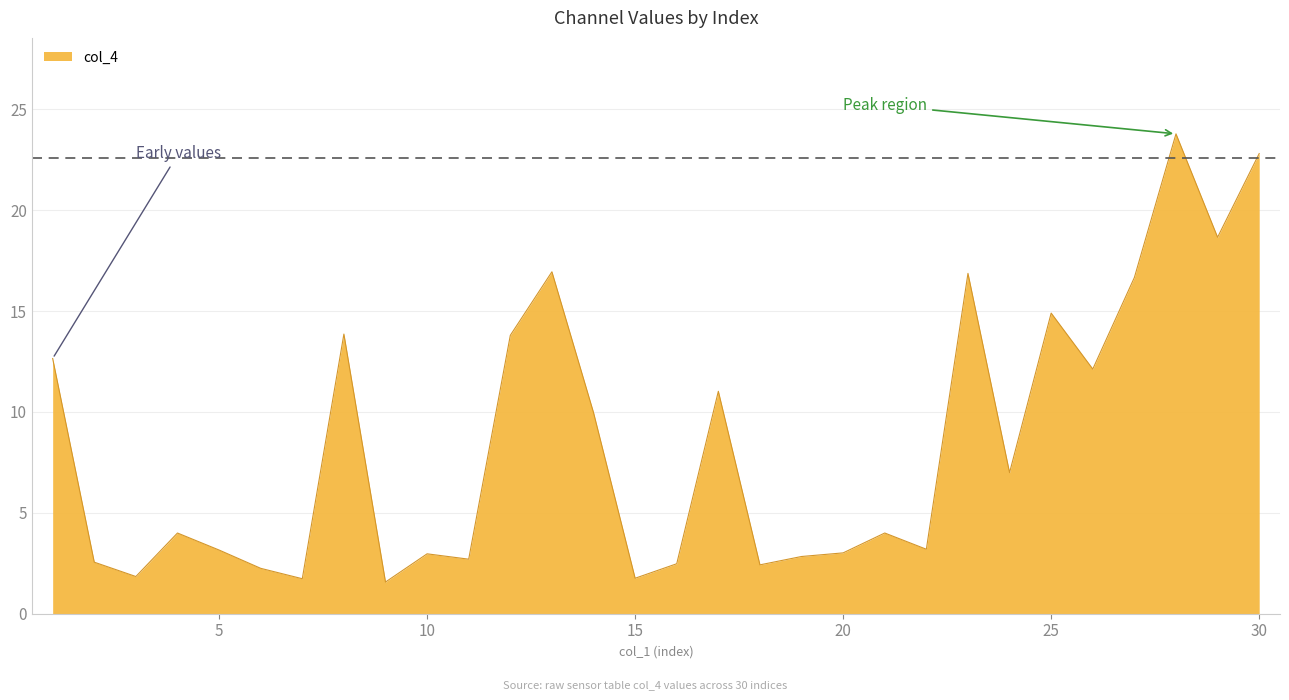

What is the greatest value displayed?

23.8